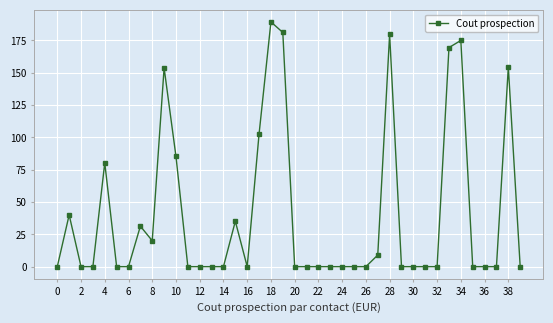

What is the greatest value displayed?

189.2